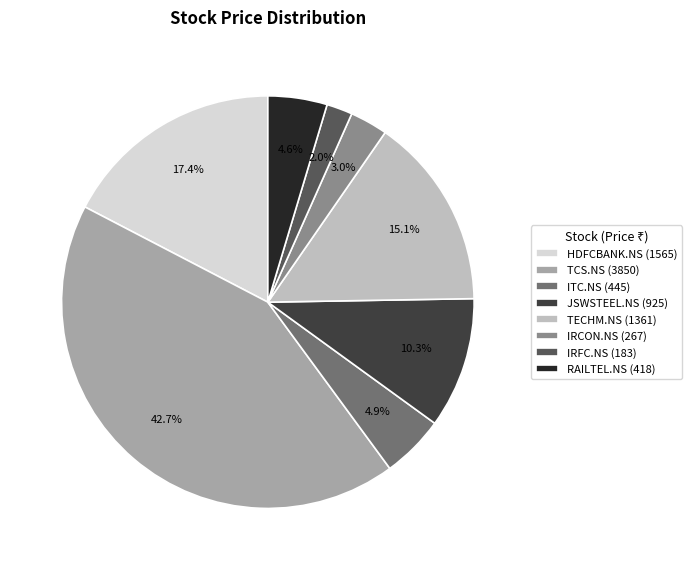

What is the total percentage of RAILTEL.NS and TCS.NS?

47.3%